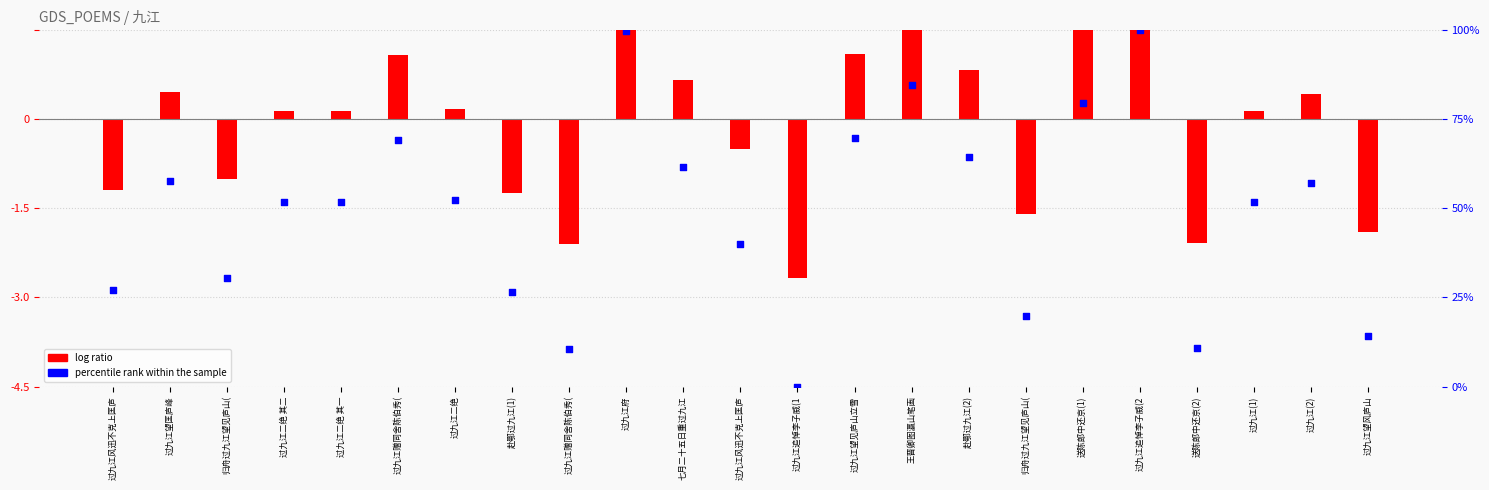

At which category is the sum across all series the highest?

过九江追悼李子威(2